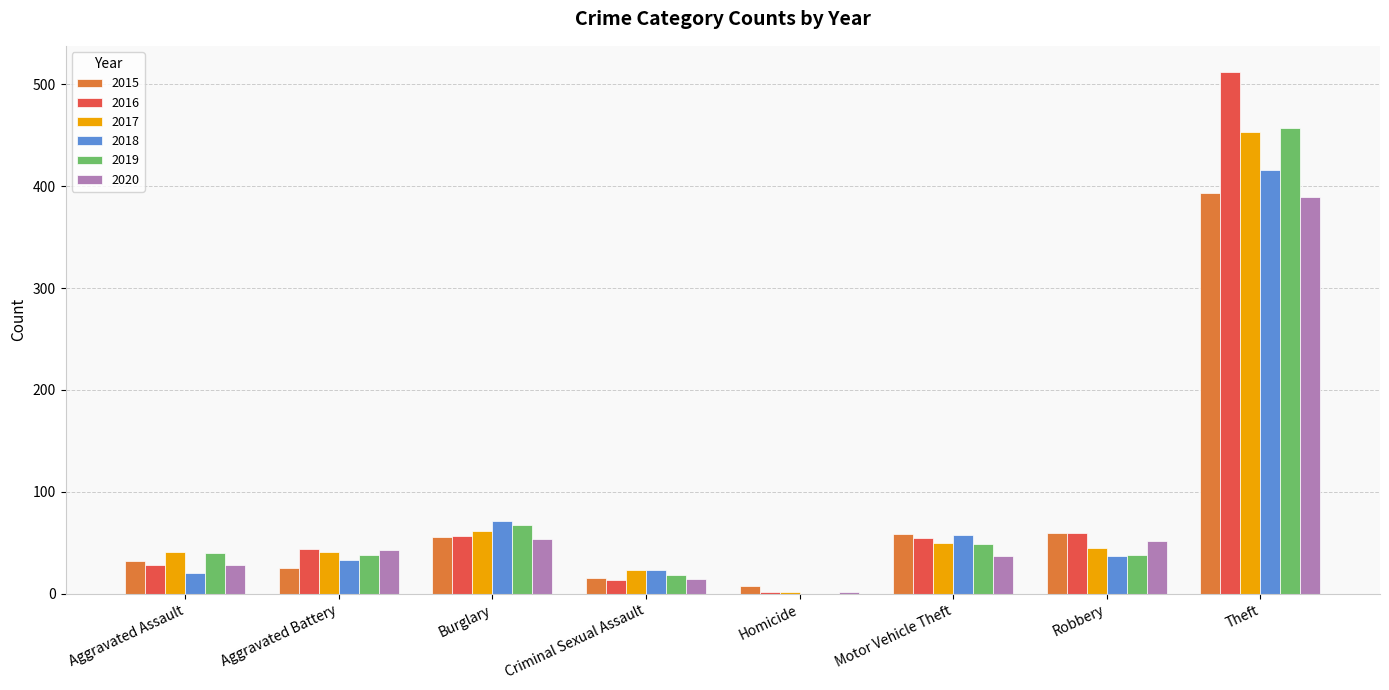

What is the maximum value for 2020?

389